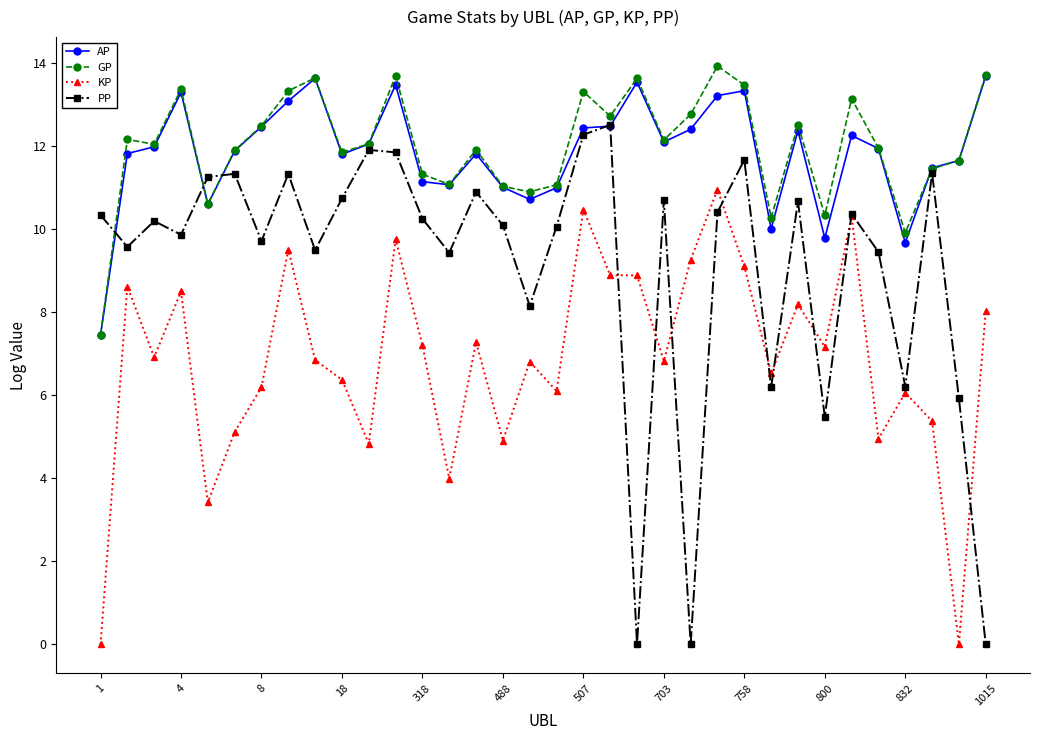

Which series has the widest spread of values?

PP